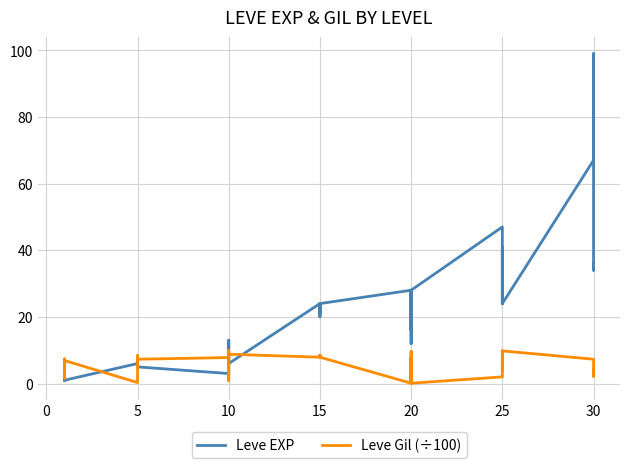

The Leve EXP series shows 65.4 at 25. True or false?

False